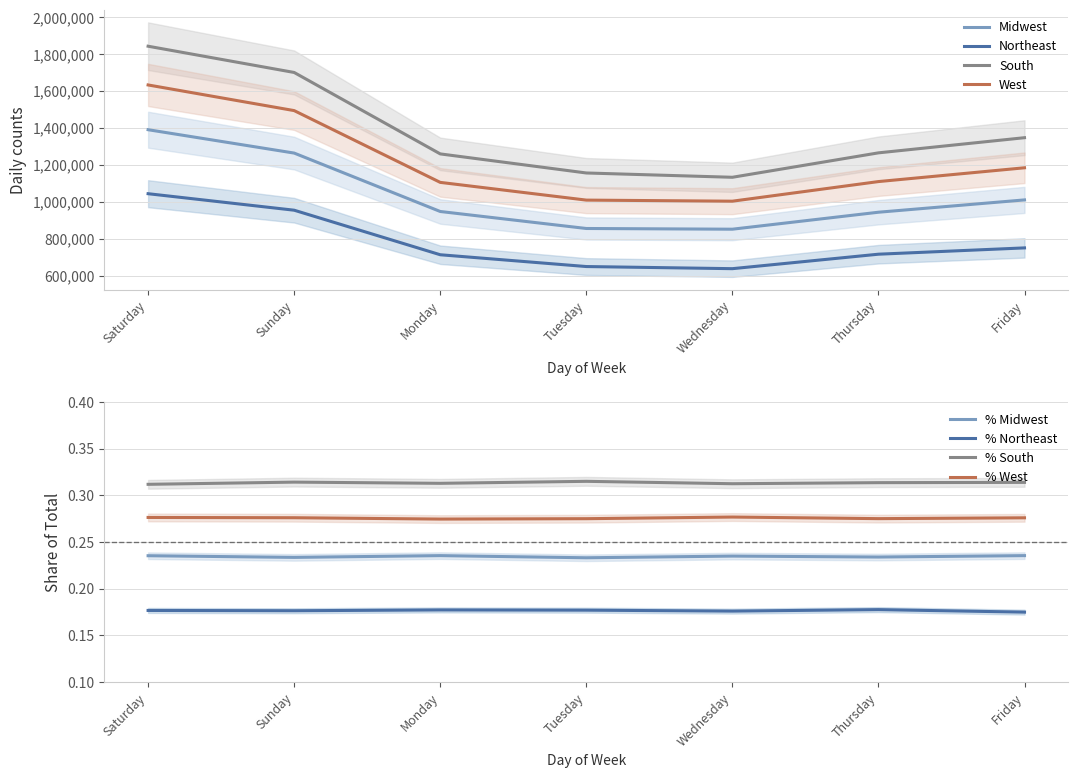

The South series shows 1132582 at Wednesday. True or false?

True